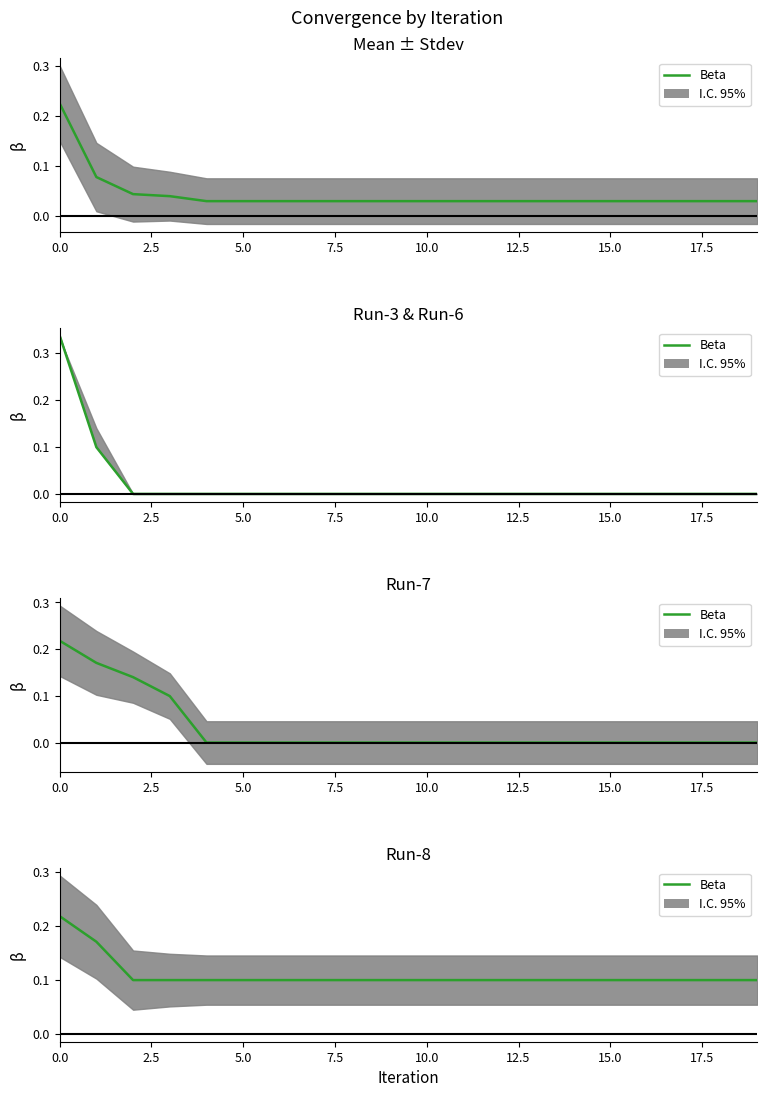

How many lines are shown in the chart?

1